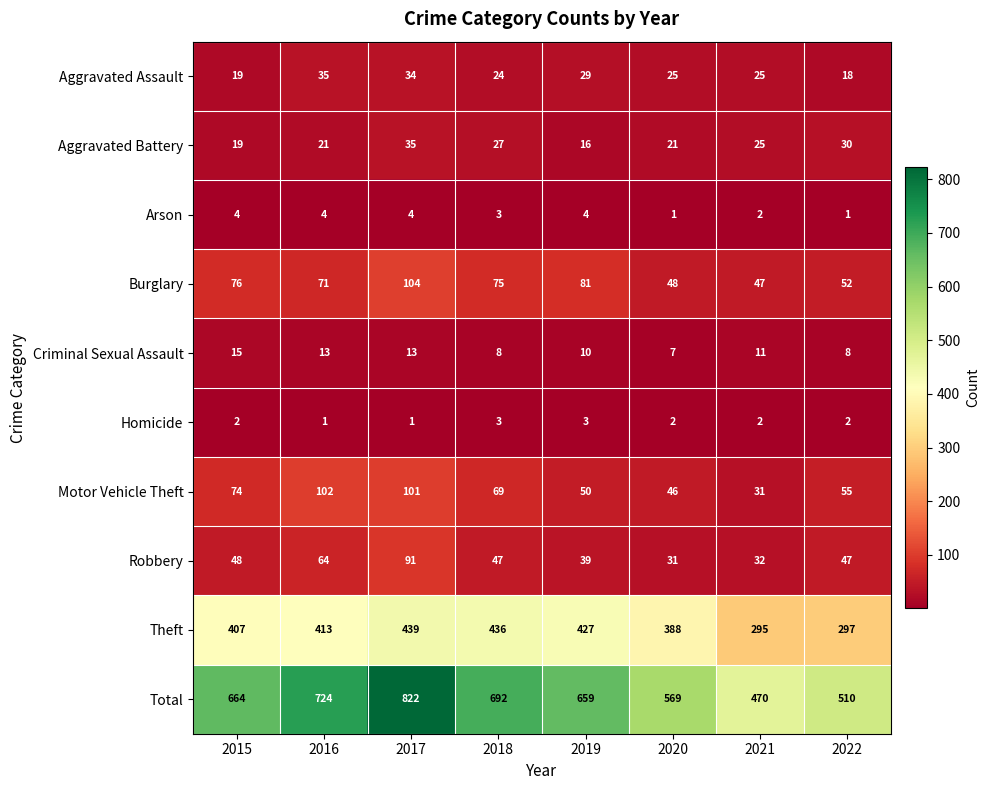

Is it true that Arson equals 3 at 2021?

False